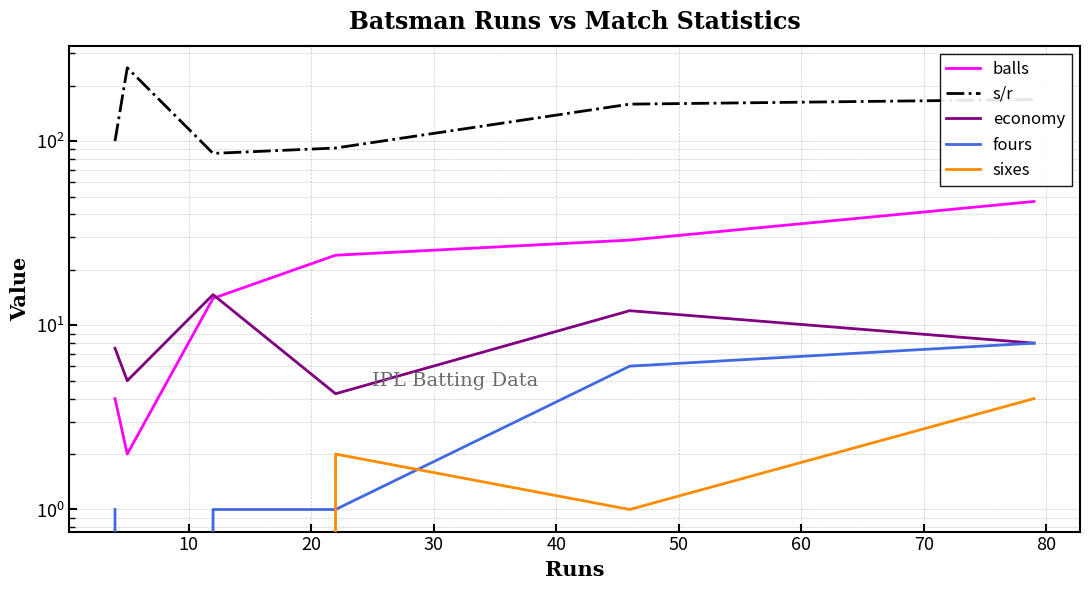

The value of s/r at 30 is 49.0. True or false?

False